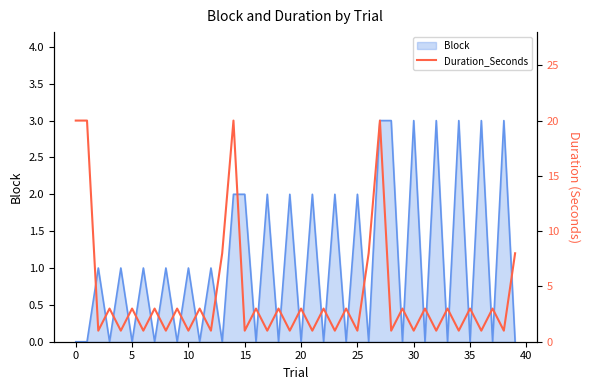

What is the difference between the second highest and second lowest values?

19